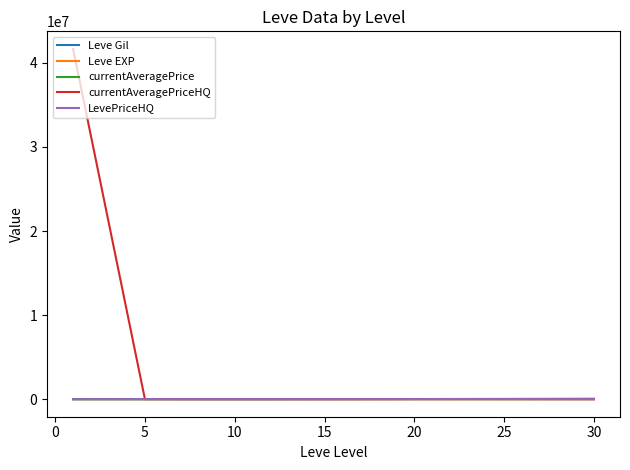

Which series has the largest range (max minus min)?

currentAveragePriceHQ